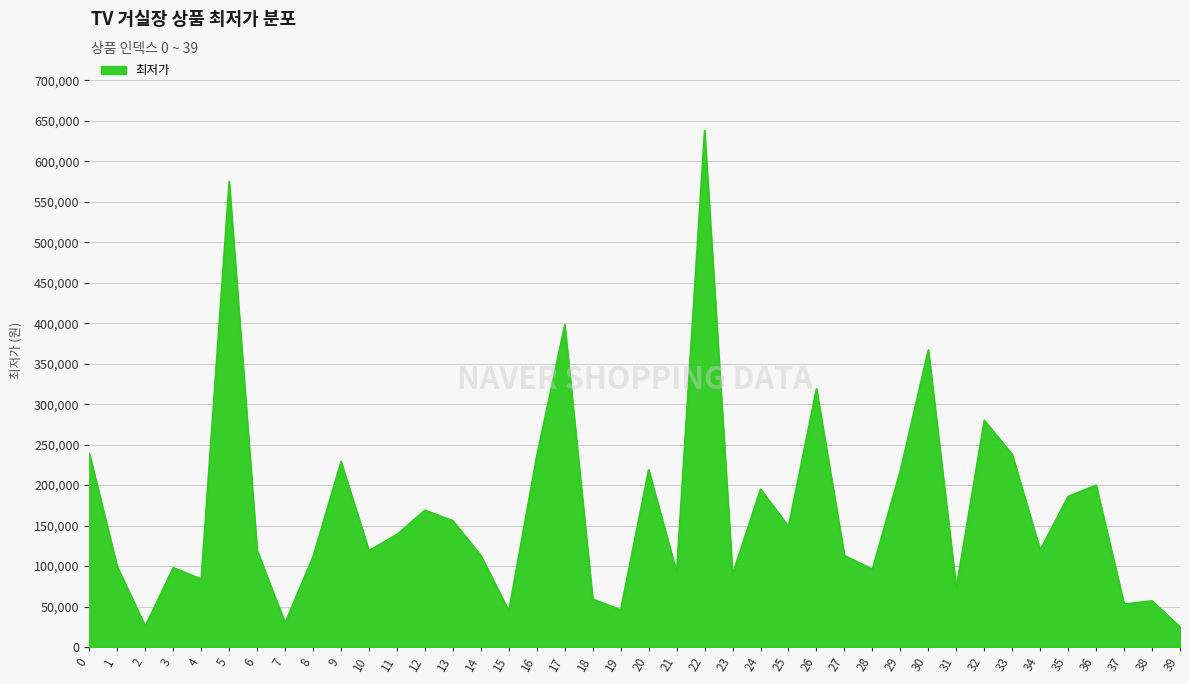

Is it true that the value at 29 is 218000?

True